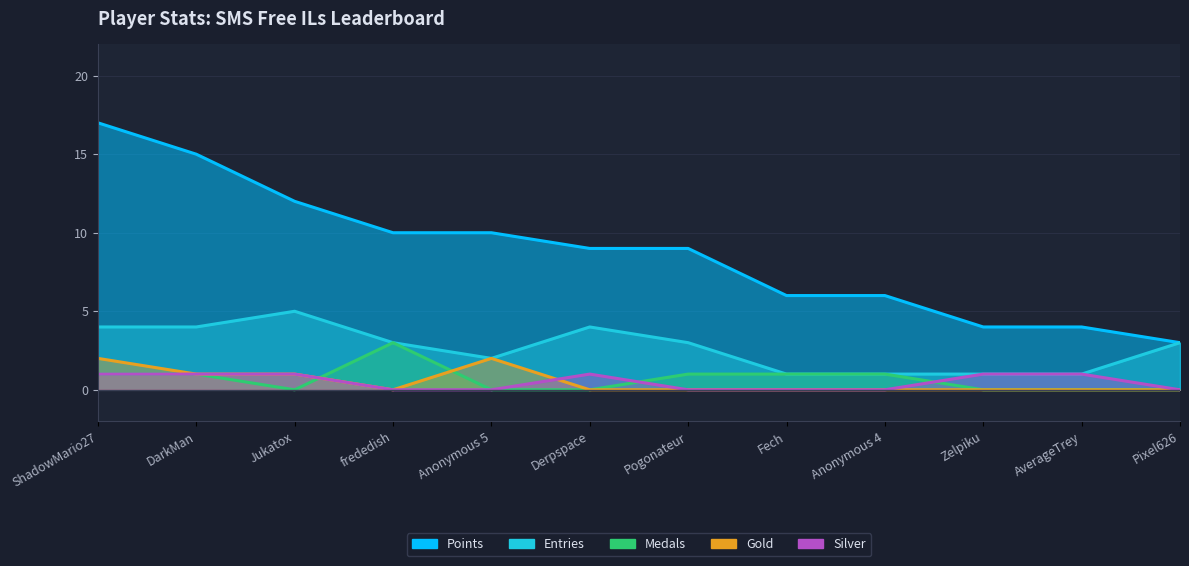

Reading left to right, transcribe all the data shown in this chart.

Entries: 4	4	5	3	2	4	3	1	1	1	1	3
Points: 17	15	12	10	10	9	9	6	6	4	4	3
Medals: 1	1	0	3	0	0	1	1	1	0	0	0
Gold: 2	1	1	0	2	0	0	0	0	0	0	0
Silver: 1	1	1	0	0	1	0	0	0	1	1	0